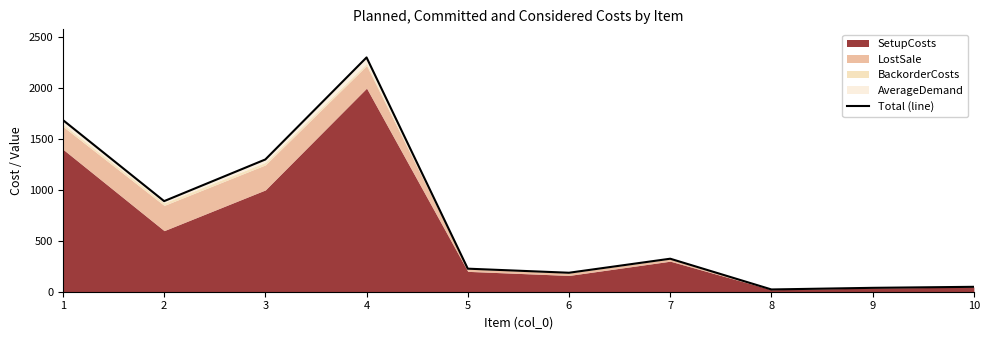

True or false: the data shows 31.0 at 8.

False